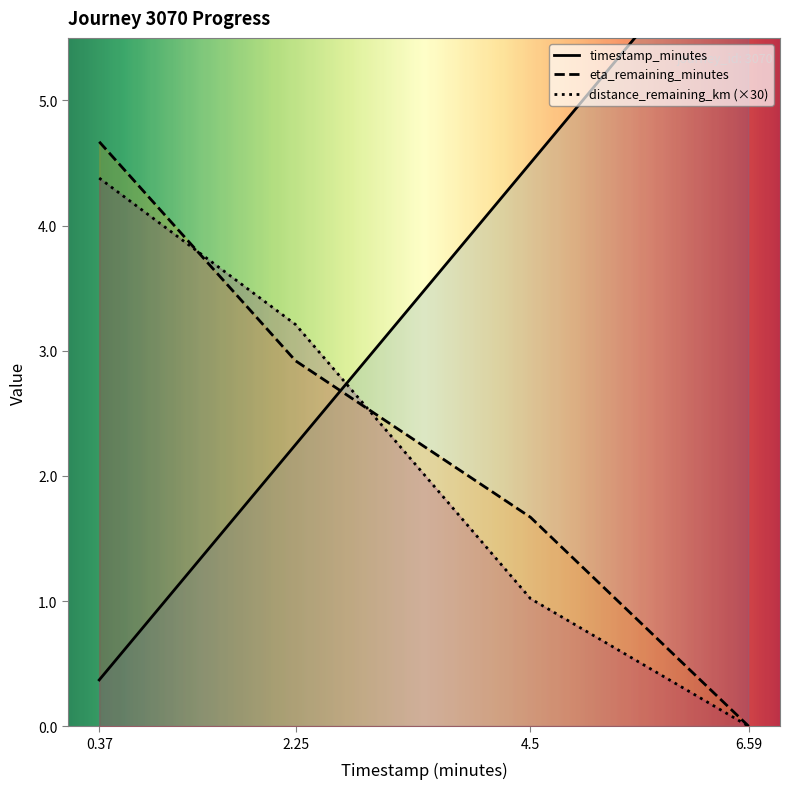

Does the chart have visible grid lines?

No